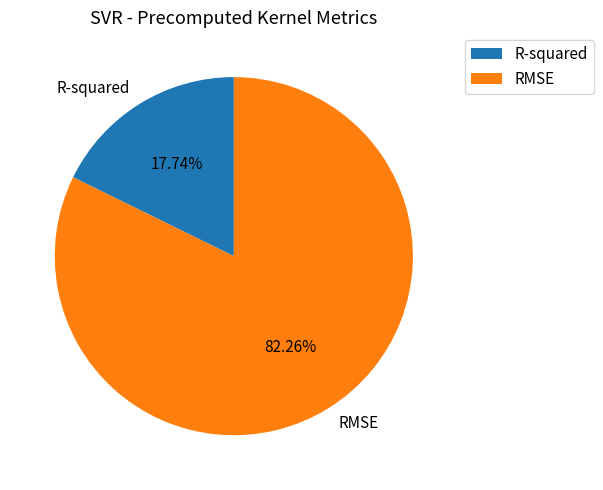

Is it true that R-squared is 11% of the pie?

False